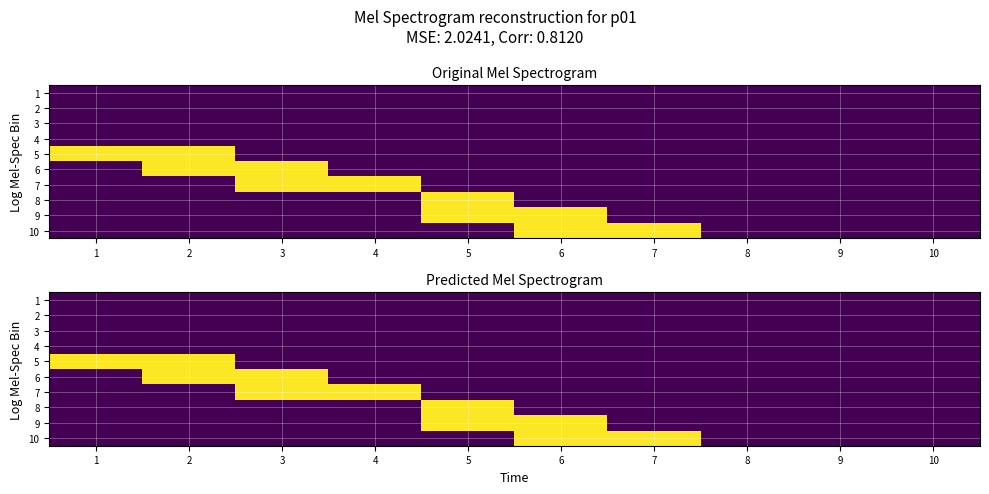

At which category is the sum across all series the highest?

2